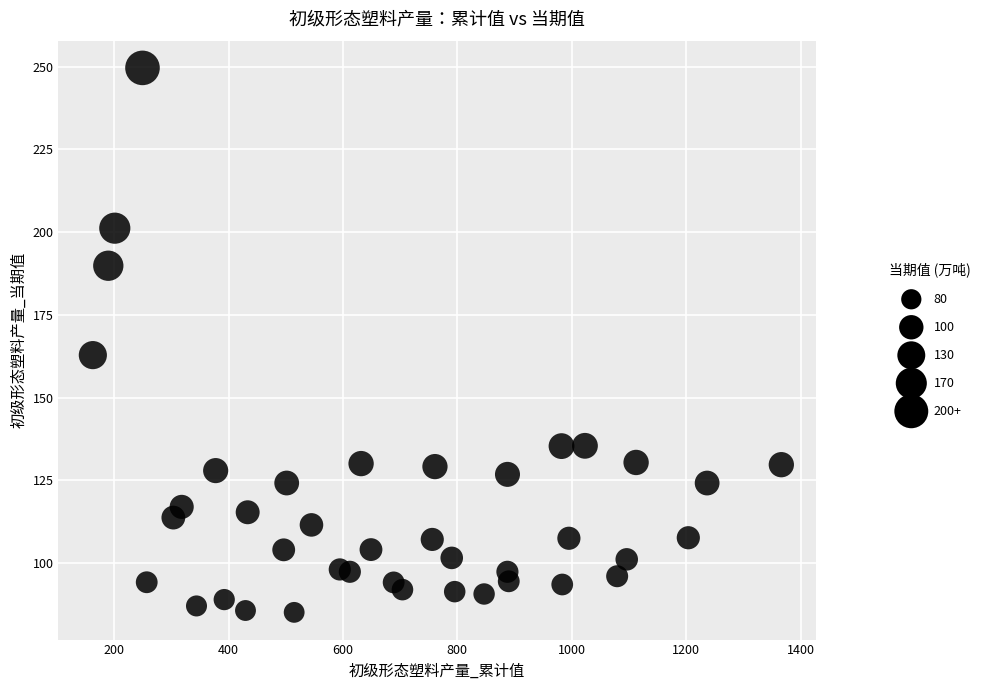

What is the range of X values (max minus min)?

1203.6